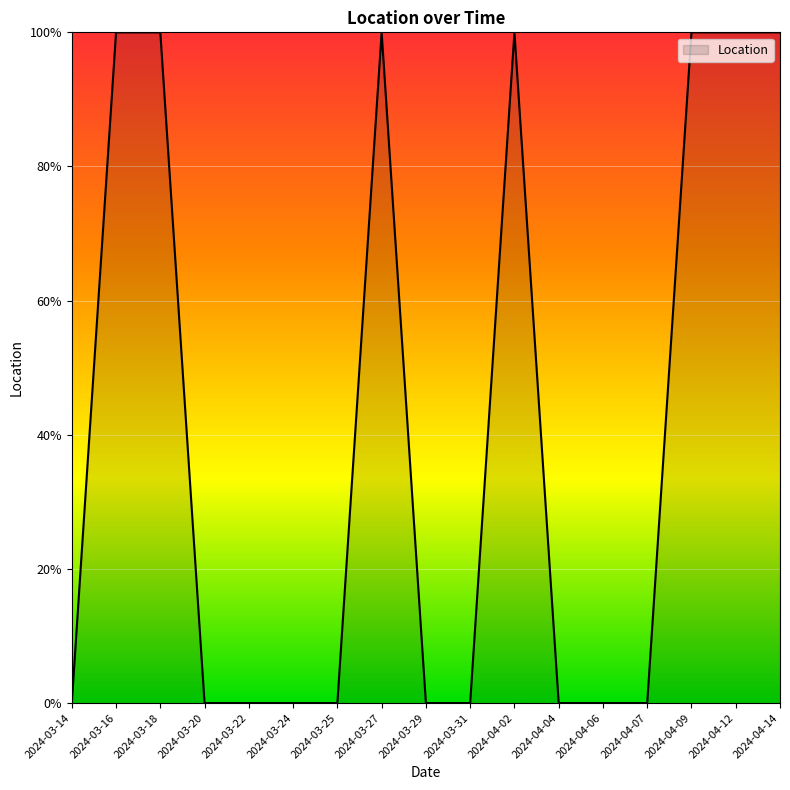

The value at 2024-03-24 is 0. True or false?

True